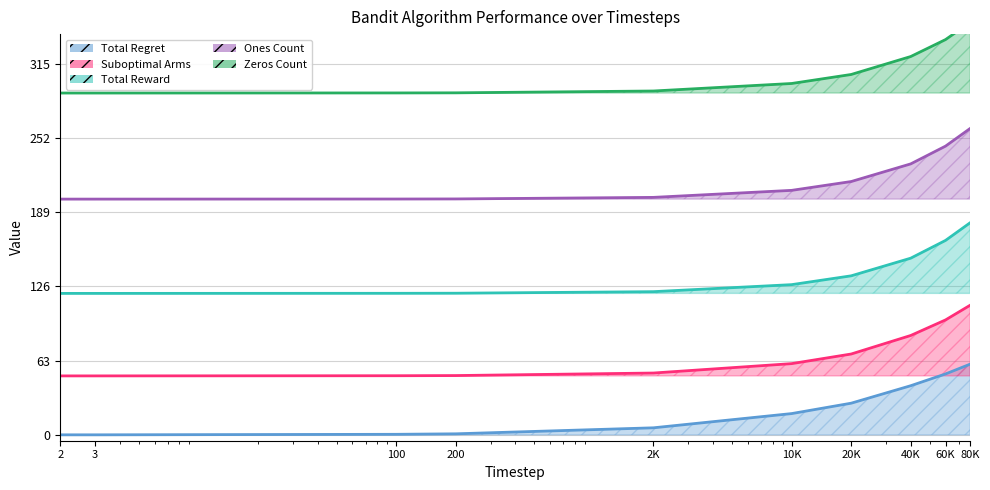

What is the difference between the Total Reward values at 10K and 100?

7.4